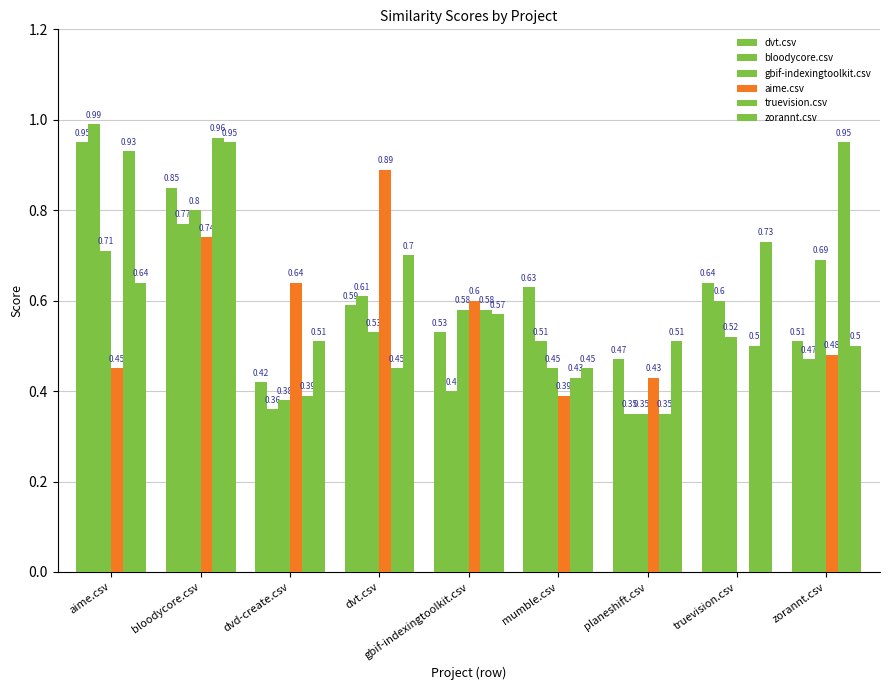

How many distinct data groups are displayed?

6